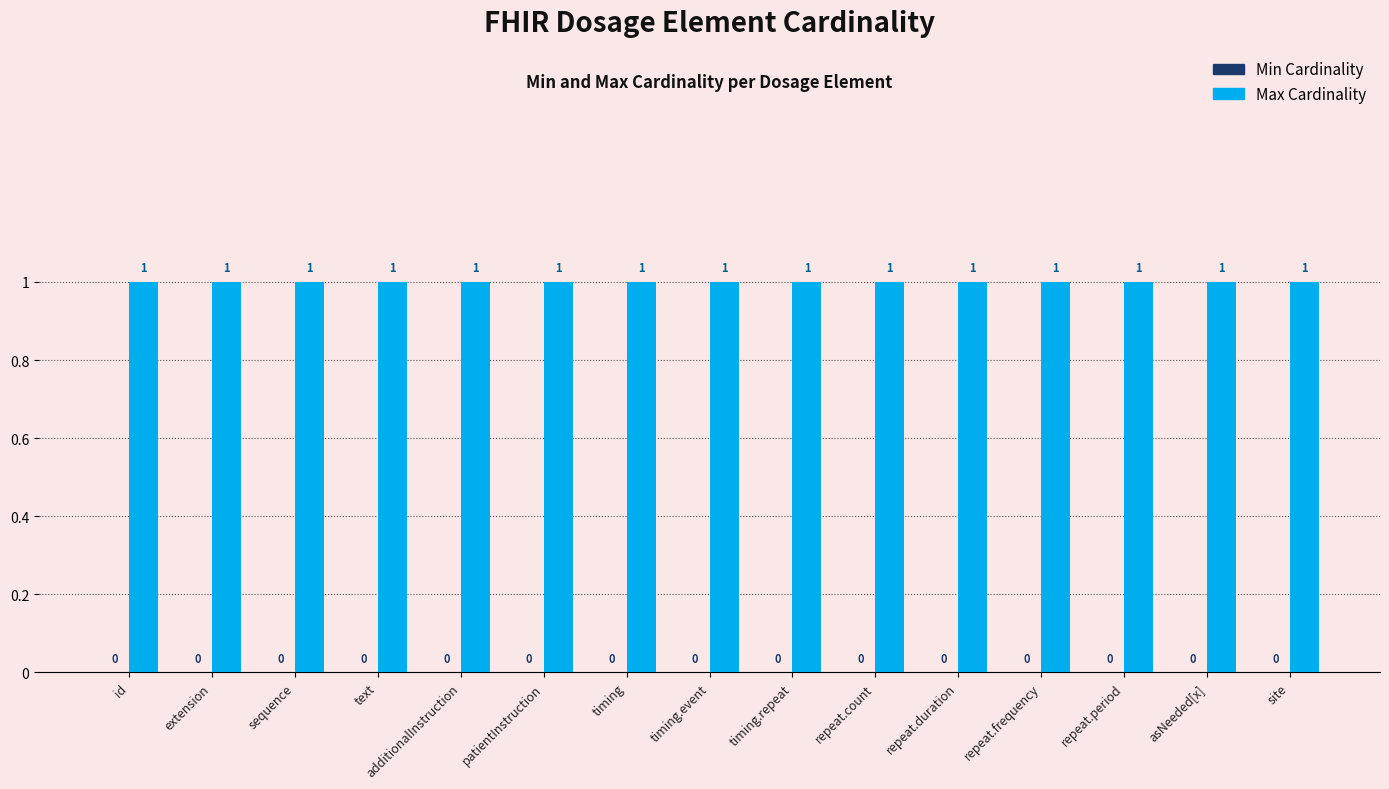

Are the bars grouped side by side (vs. stacked)?

Yes